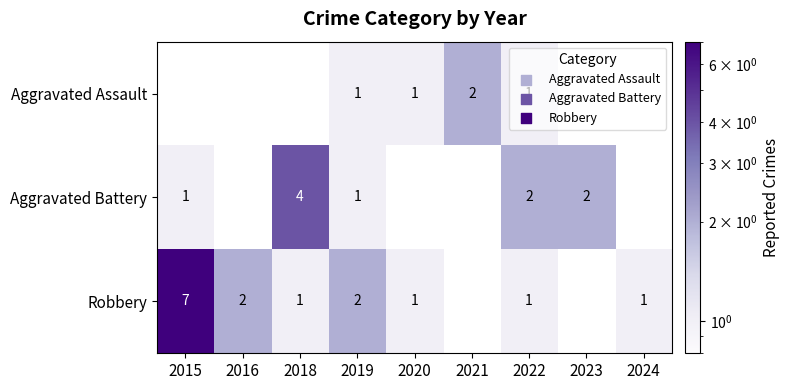

Which category has the lowest value across all series?

2019